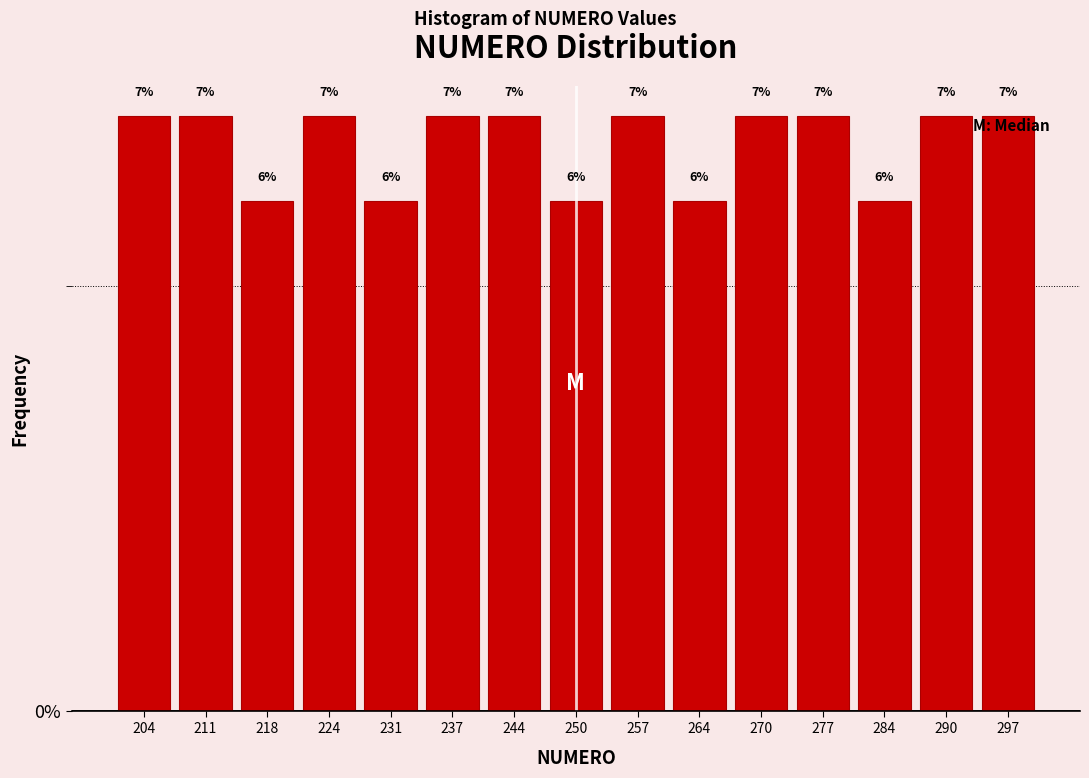

Reading left to right, transcribe this chart: for each bar, give the range it covers on the x-axis and its height. The bar edges are not printed on the chart, so give them approximately, as read against the axis.

201.0 to 207.6: 7
207.6 to 214.2: 7
214.2 to 220.8: 6
220.8 to 227.4: 7
227.4 to 234.0: 6
234.0 to 240.6: 7
240.6 to 247.2: 7
247.2 to 253.8: 6
253.8 to 260.4: 7
260.4 to 267.0: 6
267.0 to 273.6: 7
273.6 to 280.2: 7
280.2 to 286.8: 6
286.8 to 293.4: 7
293.4 to 300.0: 7